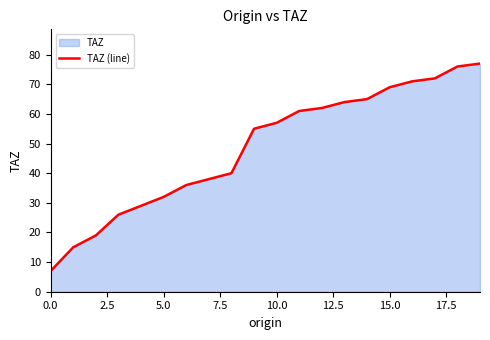

The value at 15.0 is 37. True or false?

False